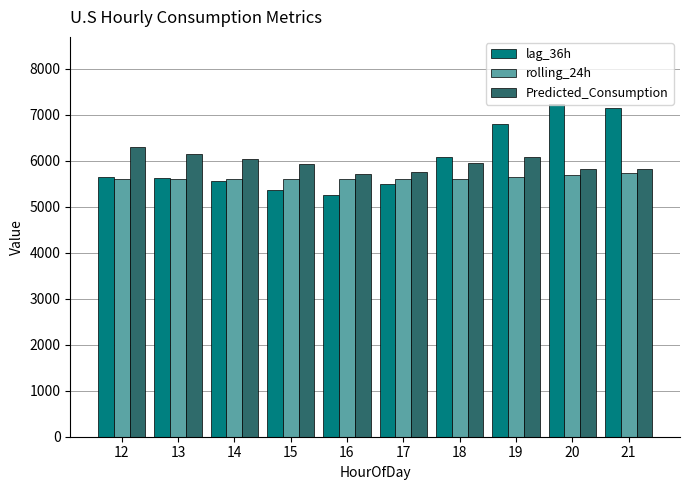

What is the value of the lag_36h bar at the 2nd from the left?

5628.0